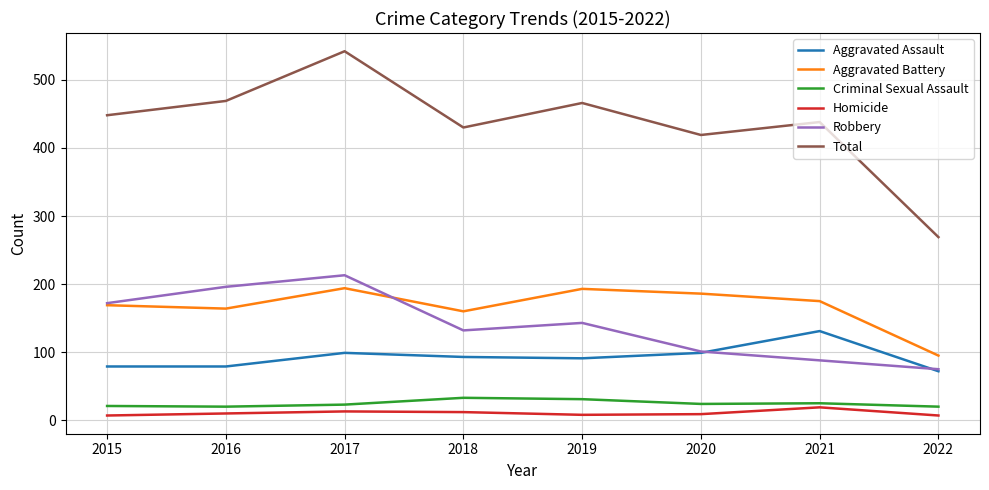

Which series has the largest range (max minus min)?

Total